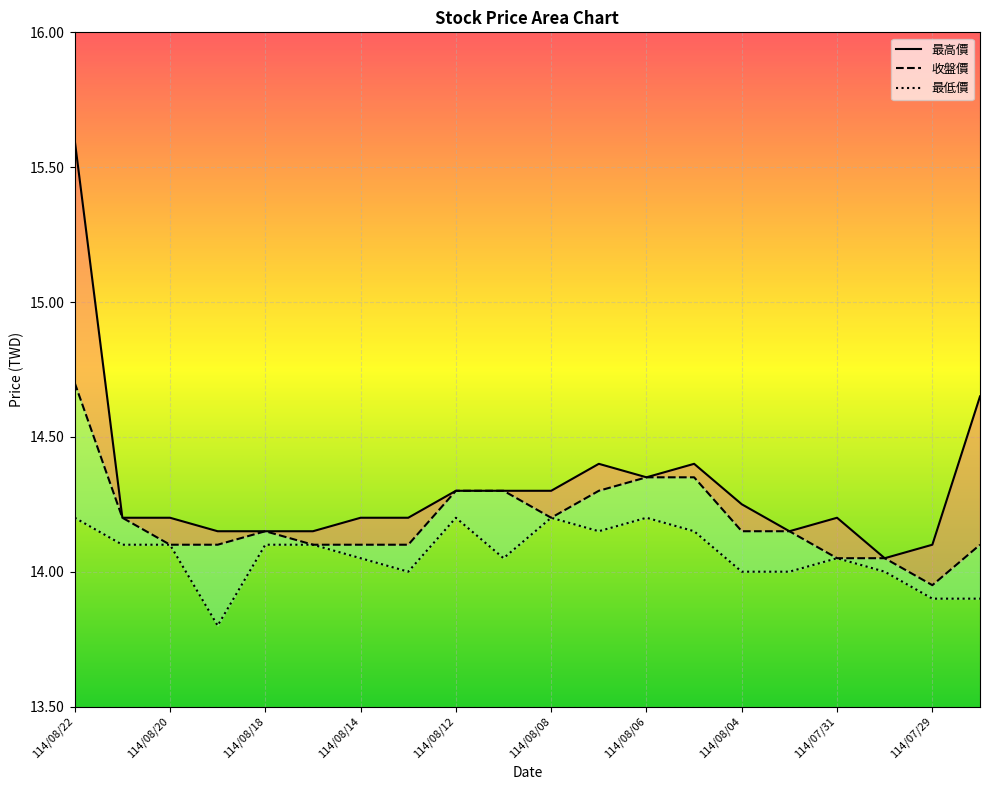

What is the difference between the highest and lowest values at 114/08/01?

0.2